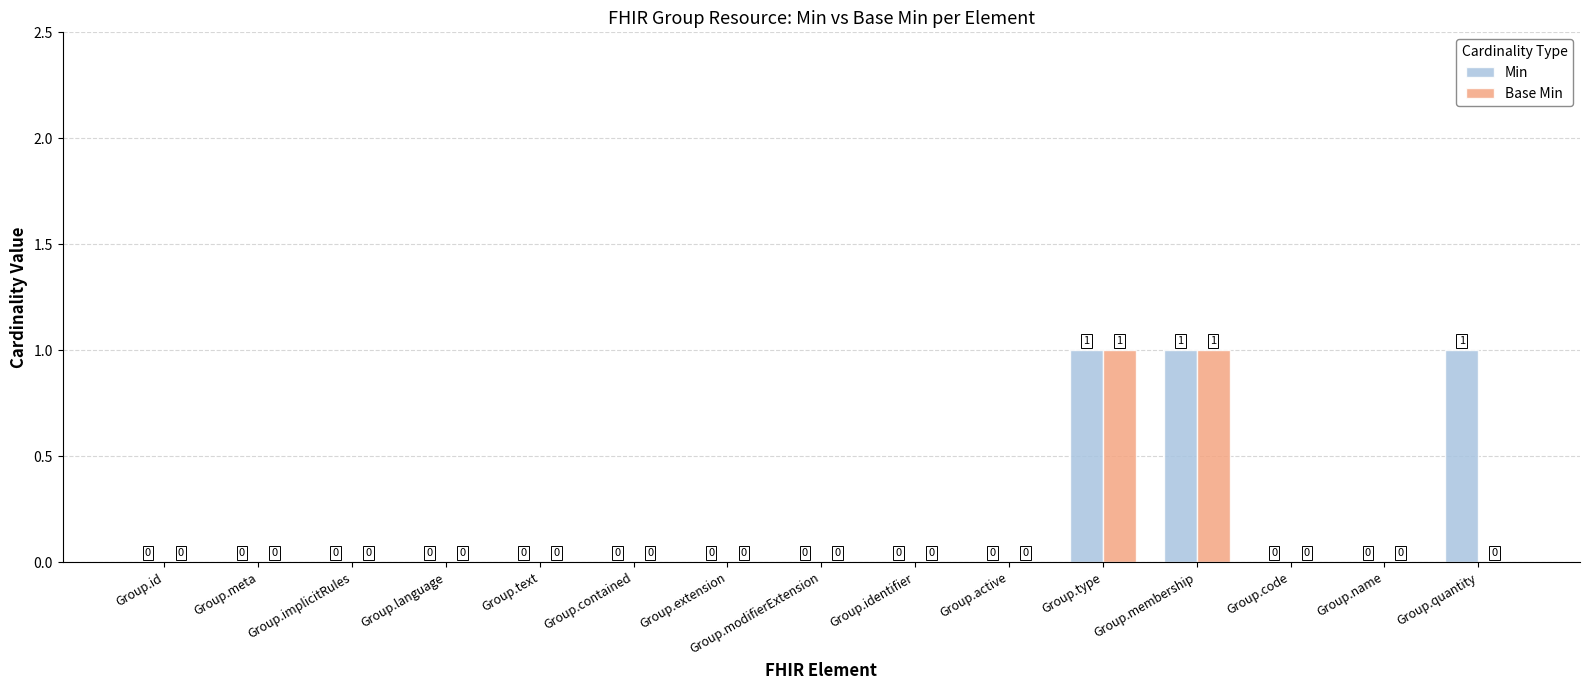

True or false: Base Min has a value of 1 at Group.text.

False